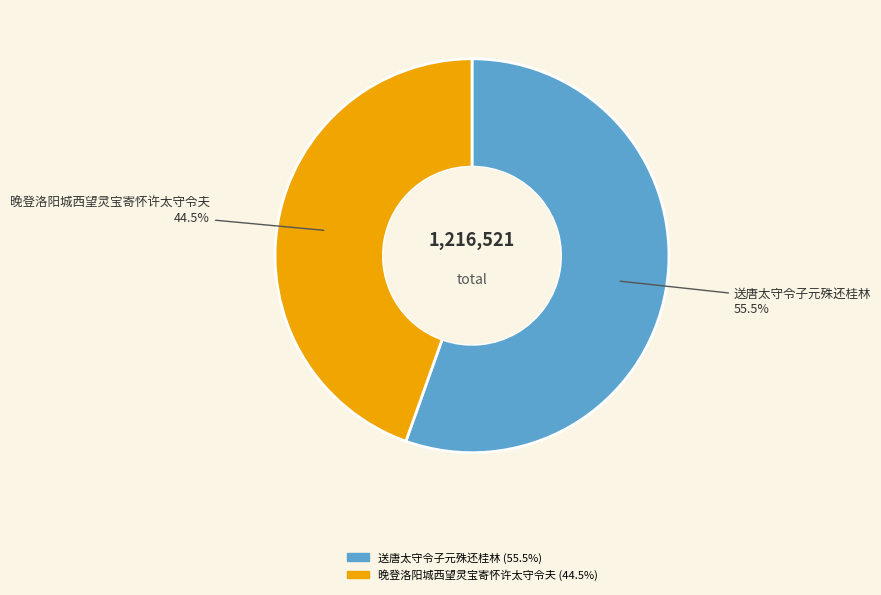

Is 送唐太守令子元殊还桂林 the majority of the pie?

Yes